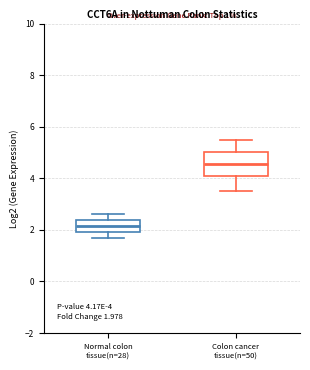

Which box is the tallest, from its lower edge to its upper edge?

Colon cancer tissue(n=50)